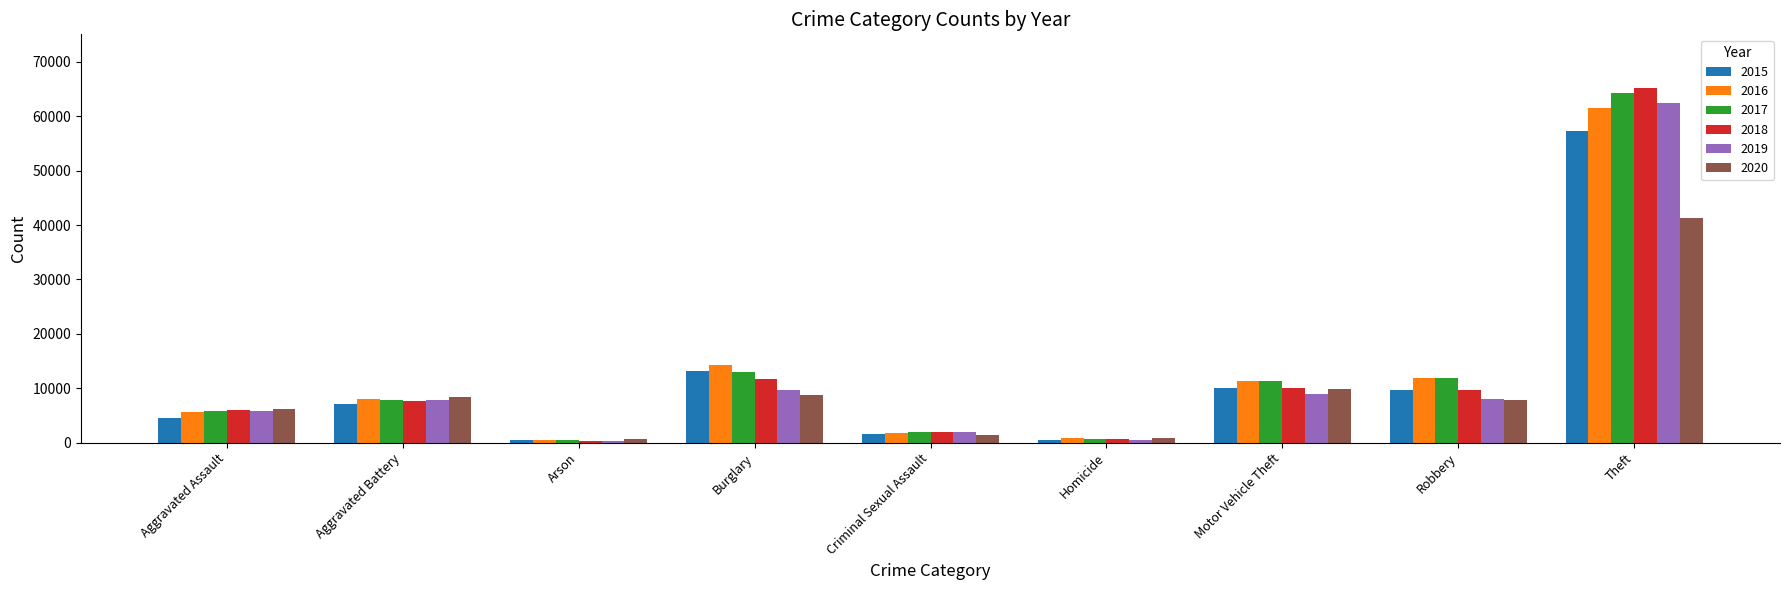

At which category is the sum across all series the highest?

Theft